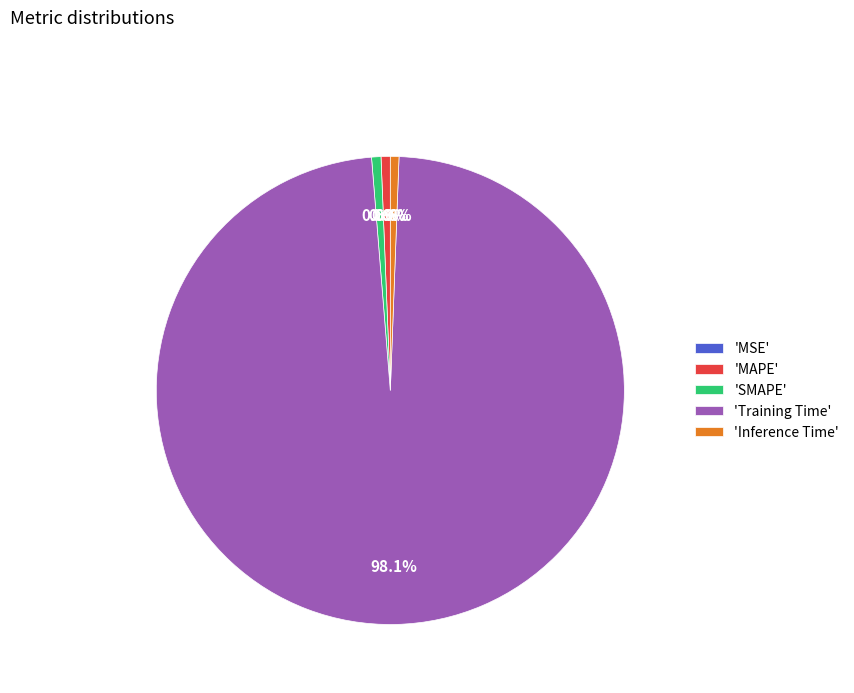

Which category has the biggest portion of the pie?

'Training Time'